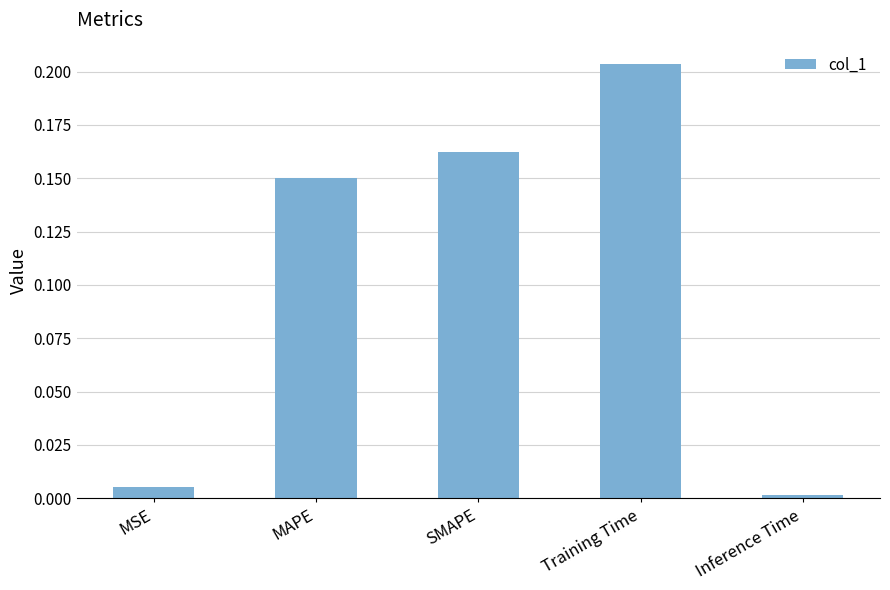

What is the change in value from MSE to SMAPE?

+0.2